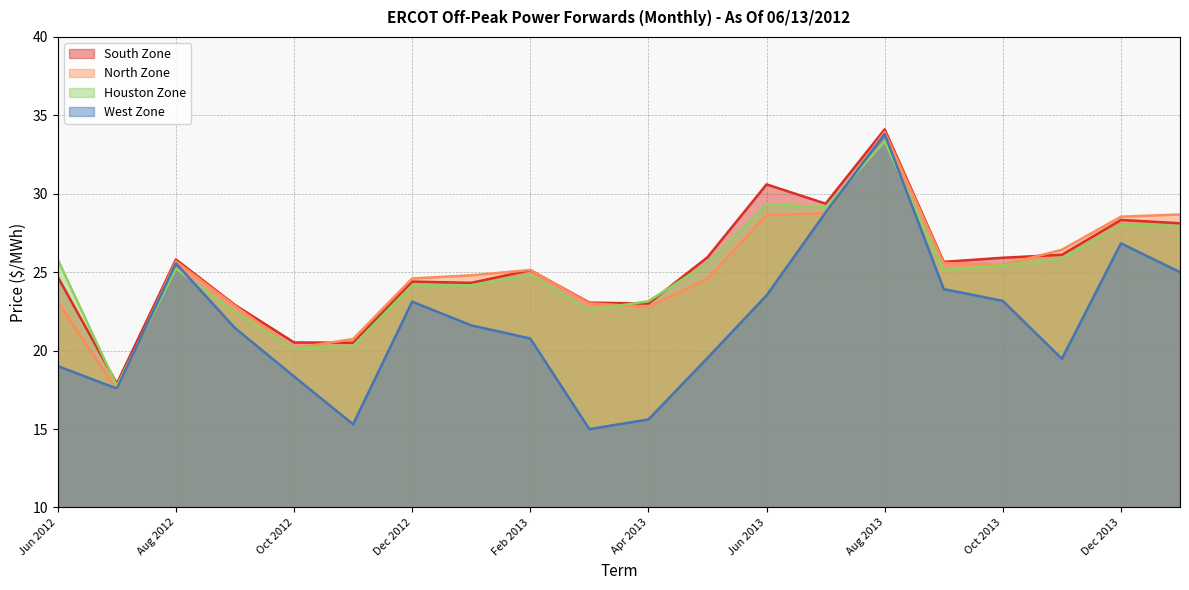

What is the difference between the maximum and minimum values in the Houston Zone series?

15.6